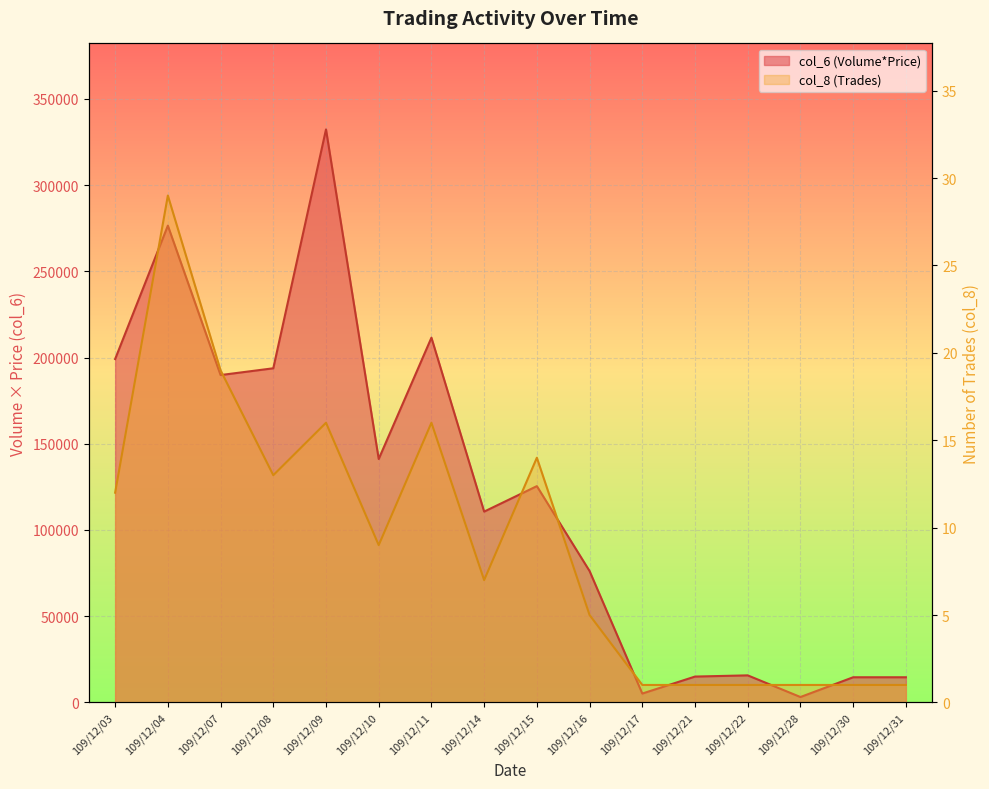

Reading left to right, extract all data points from this chart.

col_6 (Volume*Price): 199110	276460	189820	193750	332260	141150	211500	110650	125420	76180	5160	15000	15700	3140	14600	14600
col_8 (Trades): 12	29	19	13	16	9	16	7	14	5	1	1	1	1	1	1